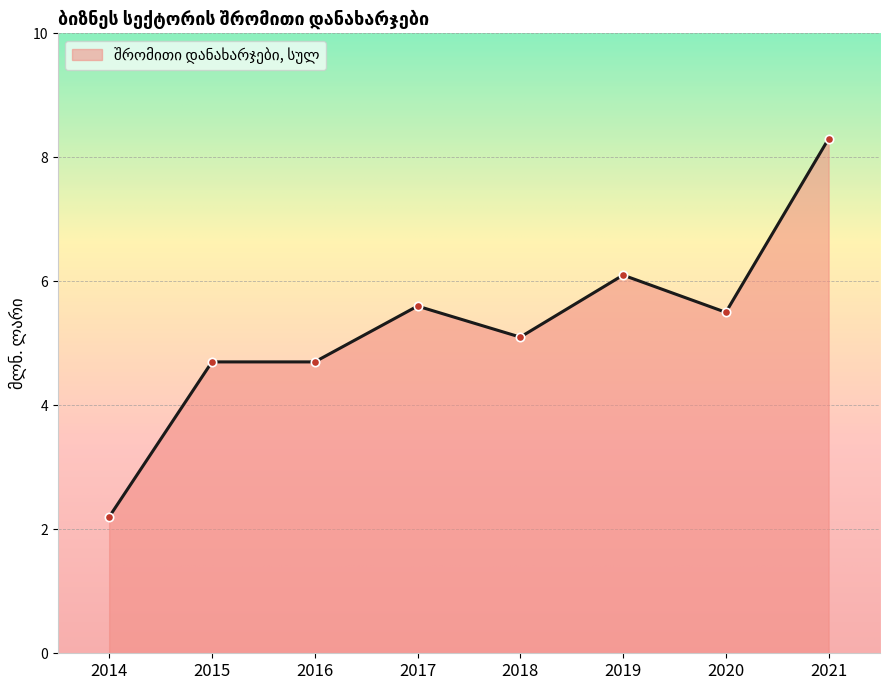

What is the approximate value at 2016?

4.7